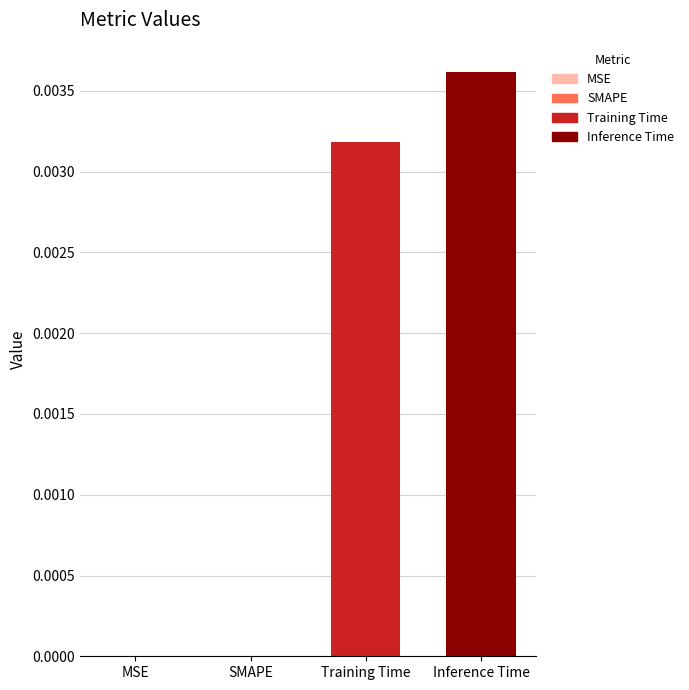

Rank the series by their maximum value, from lowest to highest.

Training Time, Inference Time